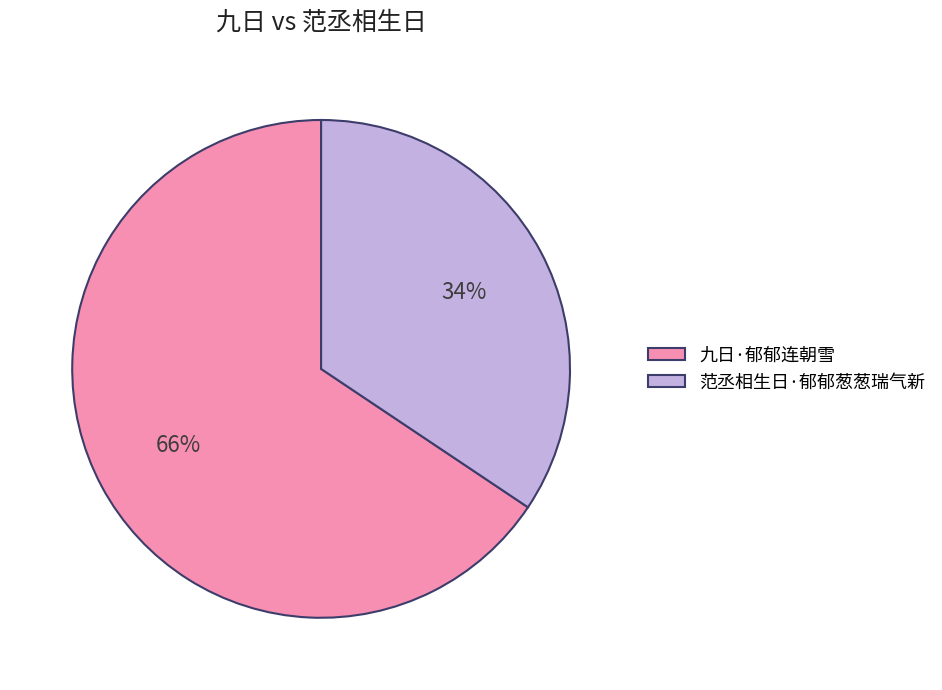

Between 九日·郁郁连朝雪 and 范丞相生日·郁郁葱葱瑞气新, which is larger?

九日·郁郁连朝雪